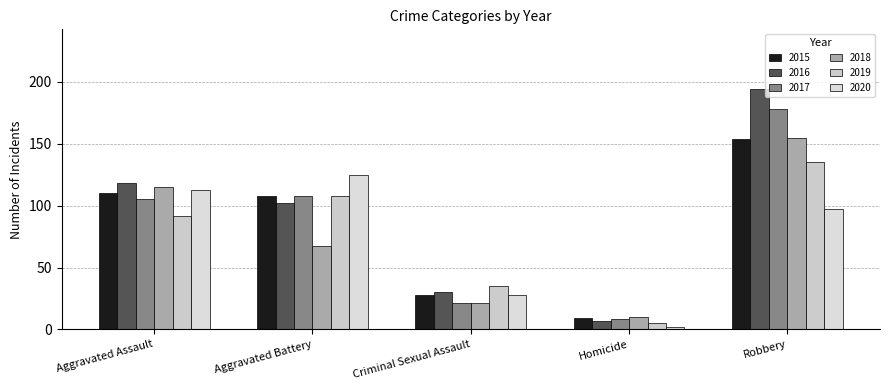

Which series has the largest total across all categories?

2016